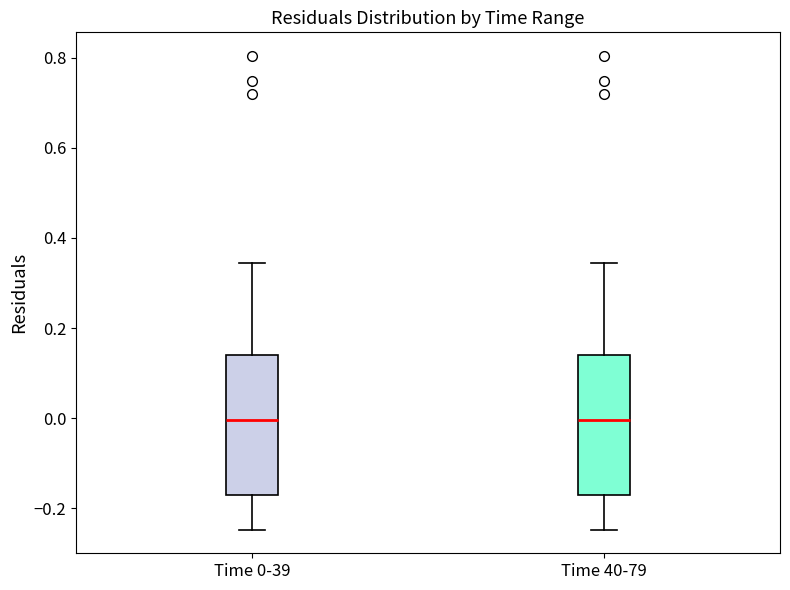

Reading left to right, read every box against the y-axis: the position of its median line, the range the box covers, and the ends of its whiskers. The values are not printed on the chart, so give them approximately, as read against the axis.

Time 0-39: median 0.00, box -0.16 to 0.14, whiskers -0.24 to 0.34
Time 40-79: median 0.00, box -0.16 to 0.14, whiskers -0.24 to 0.34